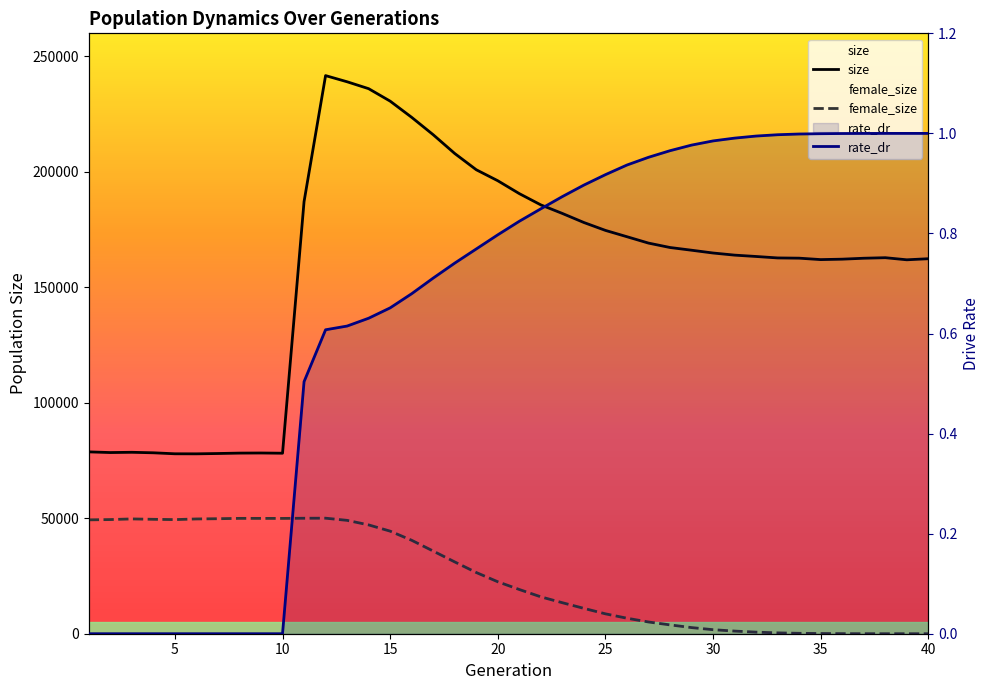

Reading left to right, what are all the values shown in this chart?

size: 78749.0	78458.0	78567.0	78351.0	77921.0	77902.0	78041.0	78216.0	78262.0	78166.0	187109.0	241691.0	239021.0	236033.0	230632.0	223615.0	216083.0	207960.0	200924.0	196161.0	190581.0	185701.0	181993.0	178072.0	174661.0	171920.0	169162.0	167252.0	166077.0	164868.0	163952.0	163364.0	162736.0	162633.0	162014.0	162200.0	162604.0	162836.0	161930.0	162392.0
female_size: 49313.0	49436.0	49714.0	49547.0	49418.0	49701.0	49803.0	49952.0	49946.0	49933.0	50007.0	50032.0	49093.0	47125.0	44418.0	40461.0	35787.0	31091.0	26507.0	22495.0	19145.0	15966.0	13422.0	10976.0	8611.0	6713.0	5084.0	3826.0	2656.0	1745.0	1142.0	682.0	365.0	175.0	94.0	35.0	12.0	2.0	1.0	1.0
rate_dr: 0.0	0.0	0.0	0.0	0.0	0.0	0.0	0.0	0.0	0.0	0.5	0.6	0.6	0.6	0.7	0.7	0.7	0.7	0.8	0.8	0.8	0.8	0.9	0.9	0.9	0.9	1.0	1.0	1.0	1.0	1.0	1.0	1.0	1.0	1.0	1.0	1.0	1.0	1.0	1.0